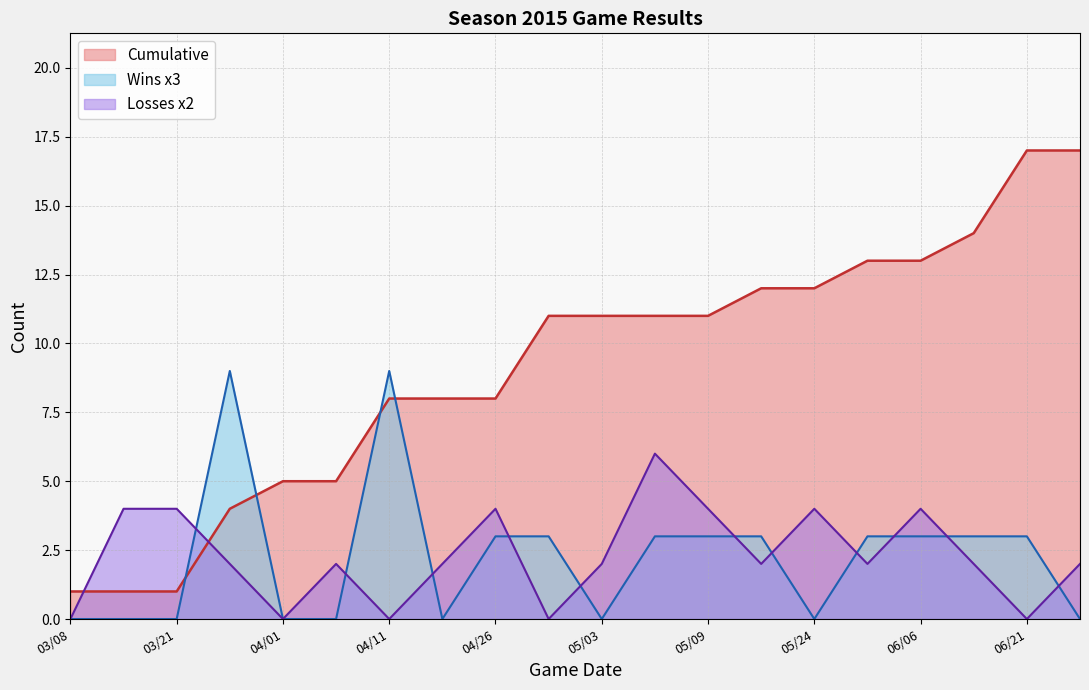

What is the greatest value displayed?

17